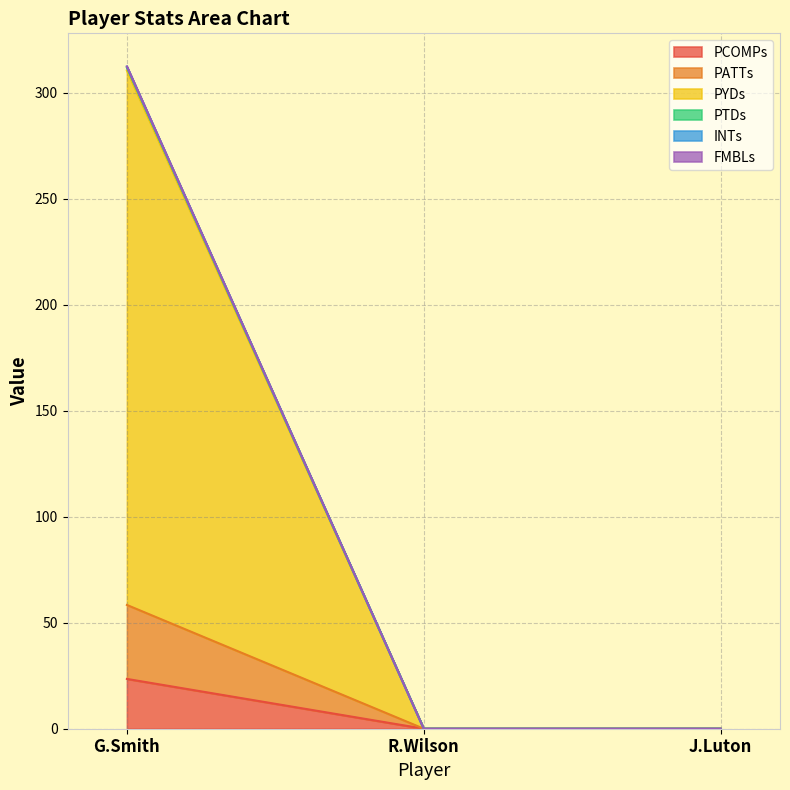

At how many categories does at least one series exceed 233?

1